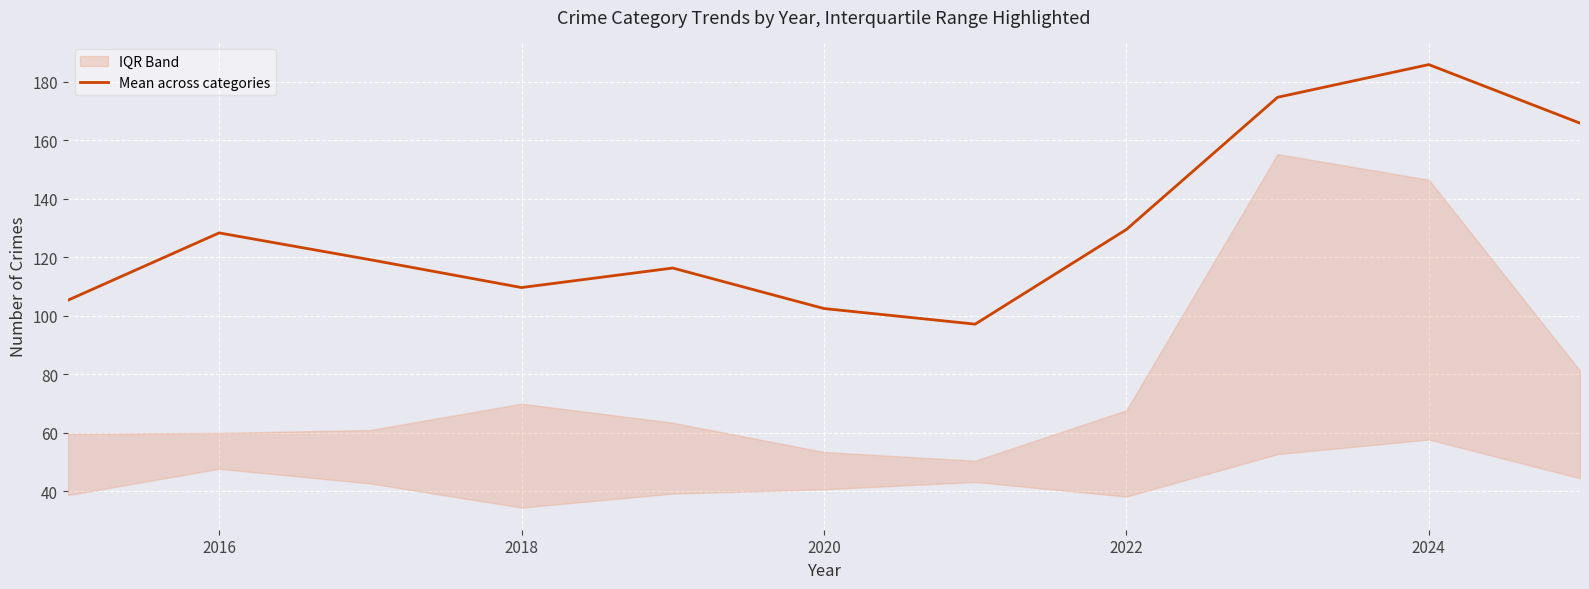

What is the label of the 10th point from the right?

2016